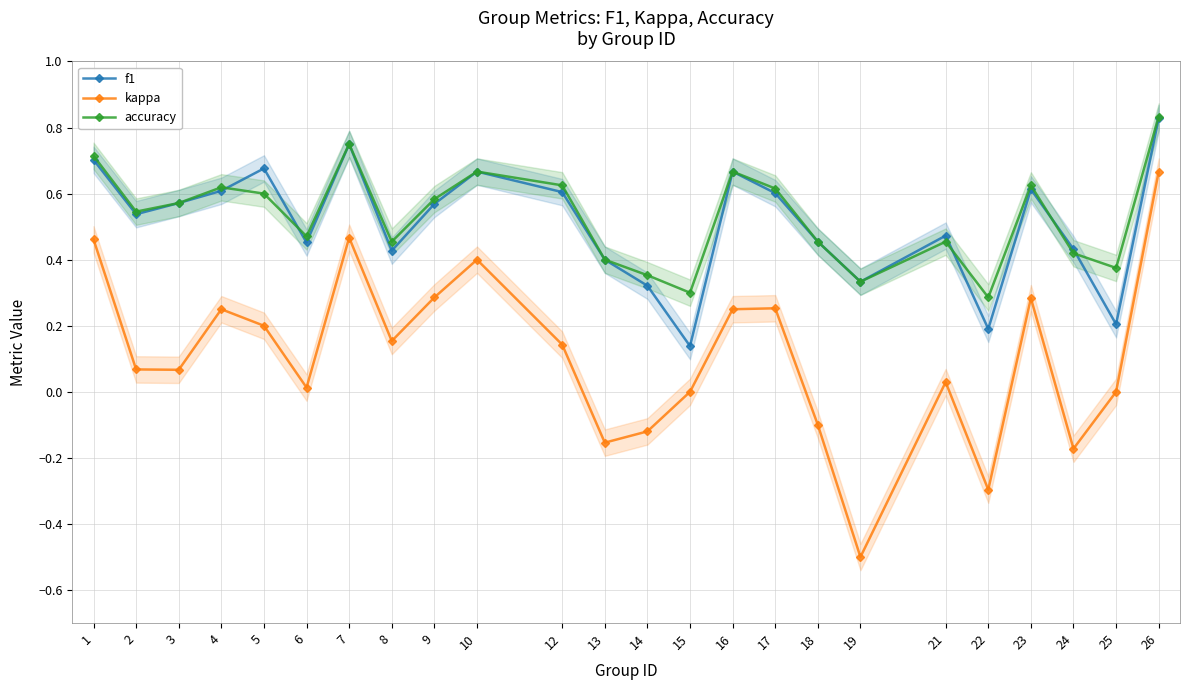

True or false: kappa has more than 1 points higher than both neighbors.

True